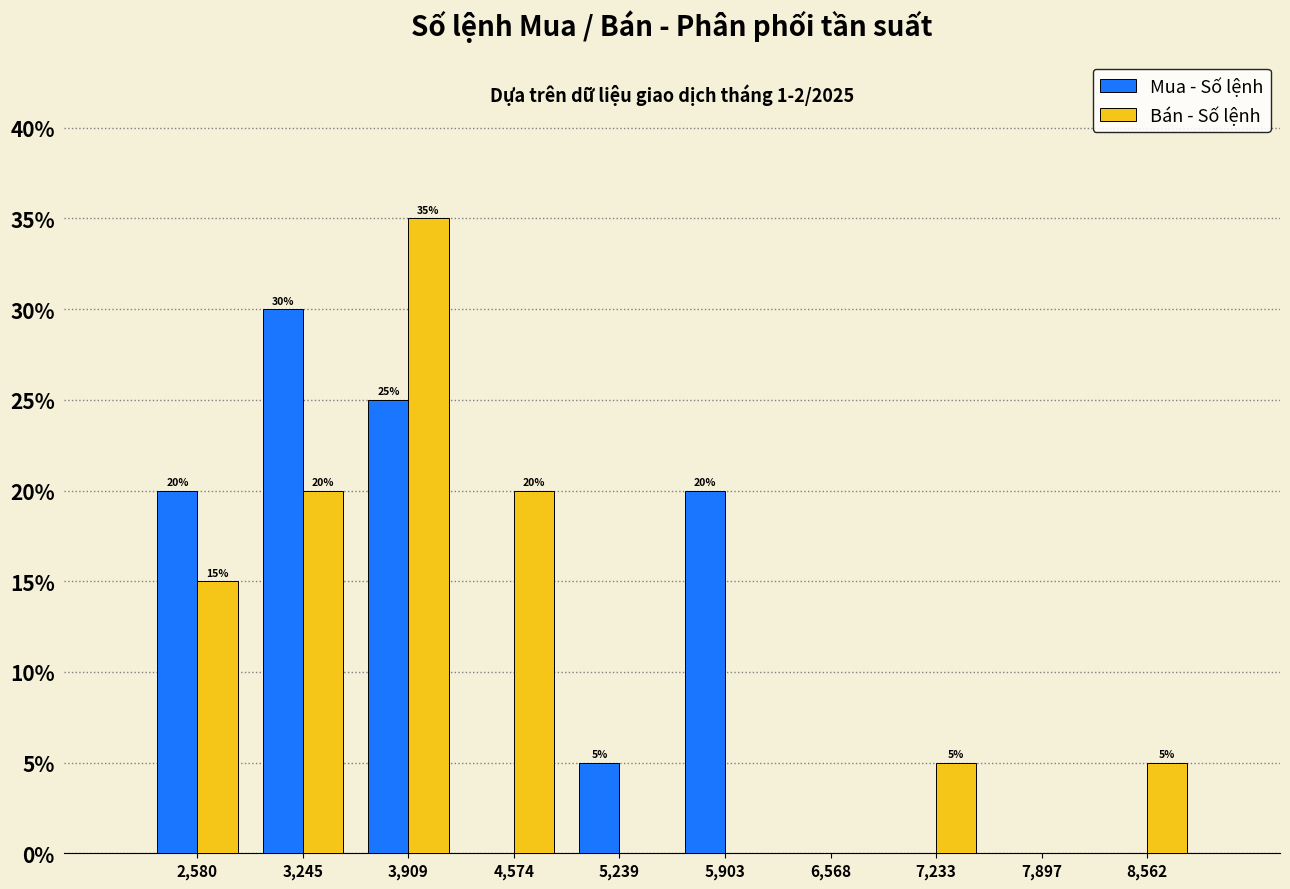

In the Bán - Số lệnh series, which range on the x-axis has the tallest bar?

3600 to 4200